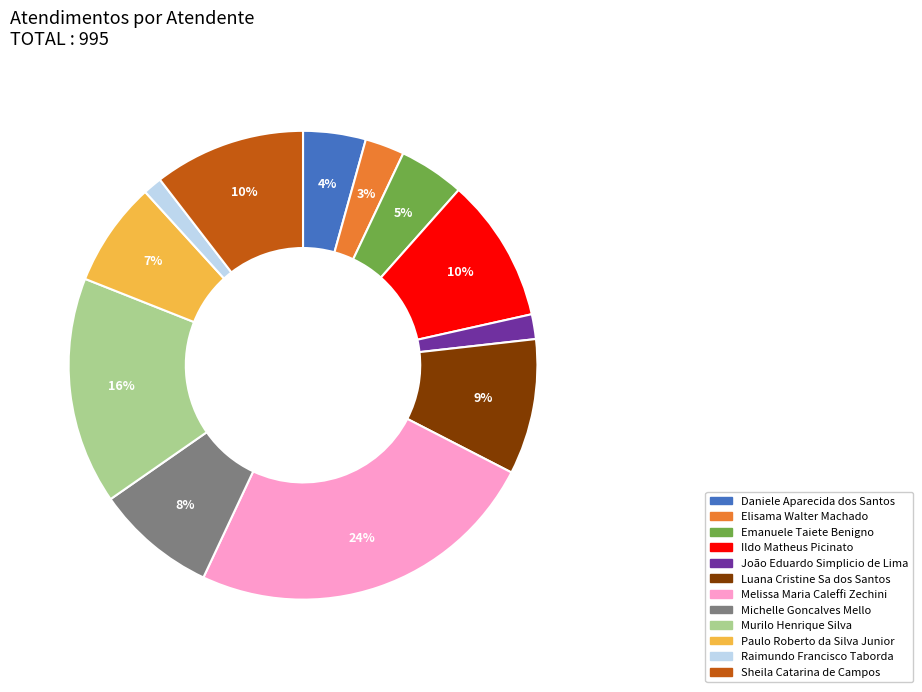

How many slices are in this pie chart?

12